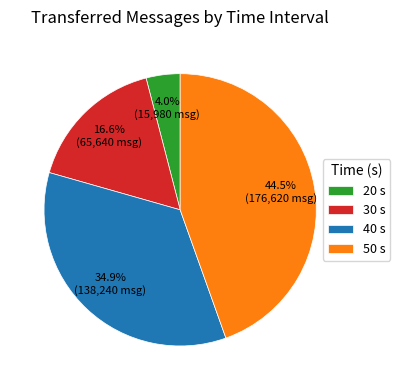

Approximately how many times larger is the value at 40 compared to 30?

2.1